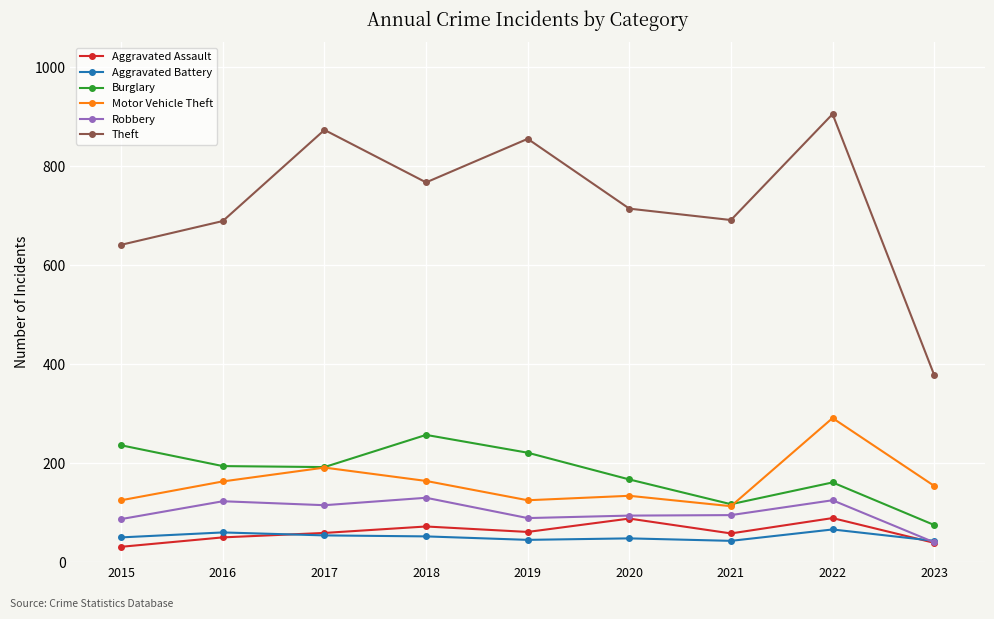

The value of Robbery at 2021 is 149. True or false?

False